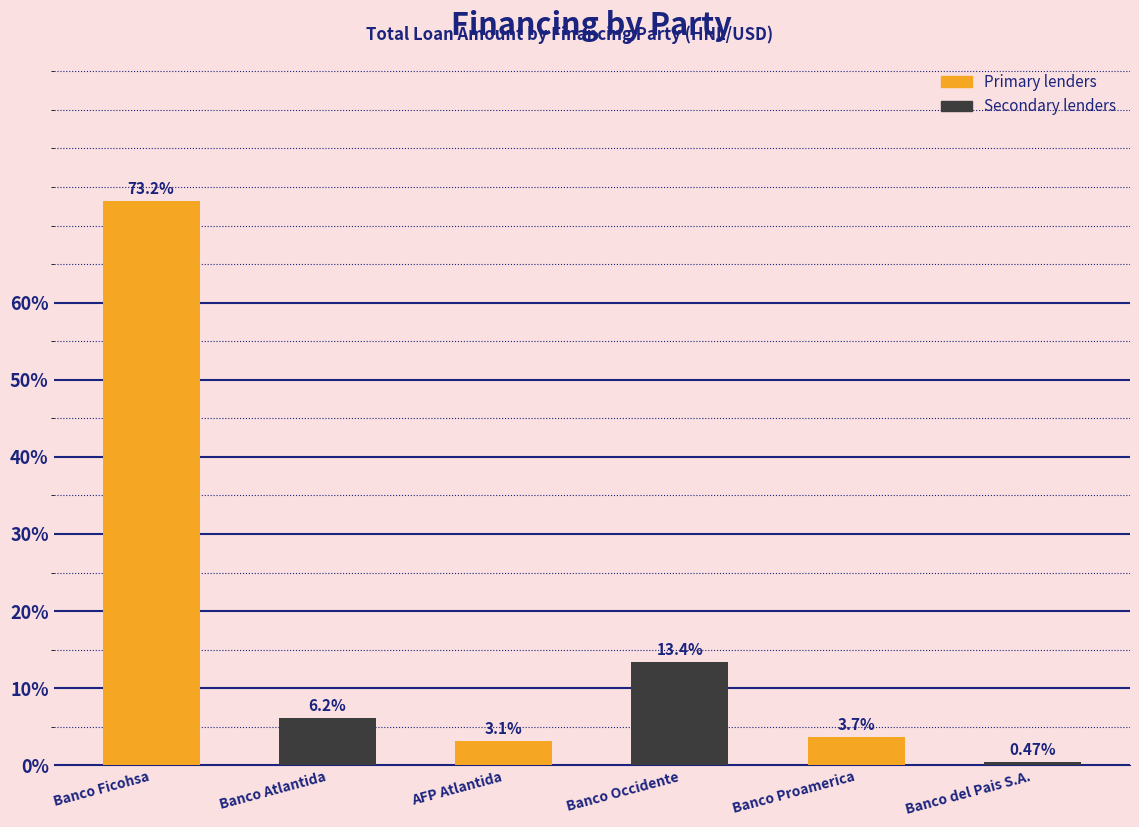

How many bars are there in total?

6